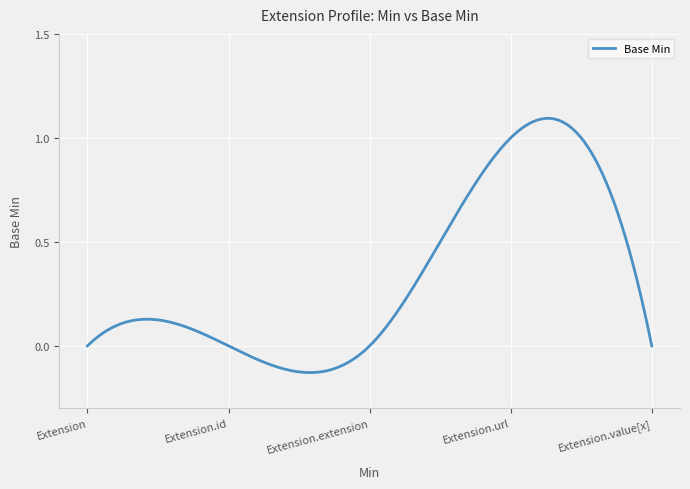

How many lines are shown in the chart?

1